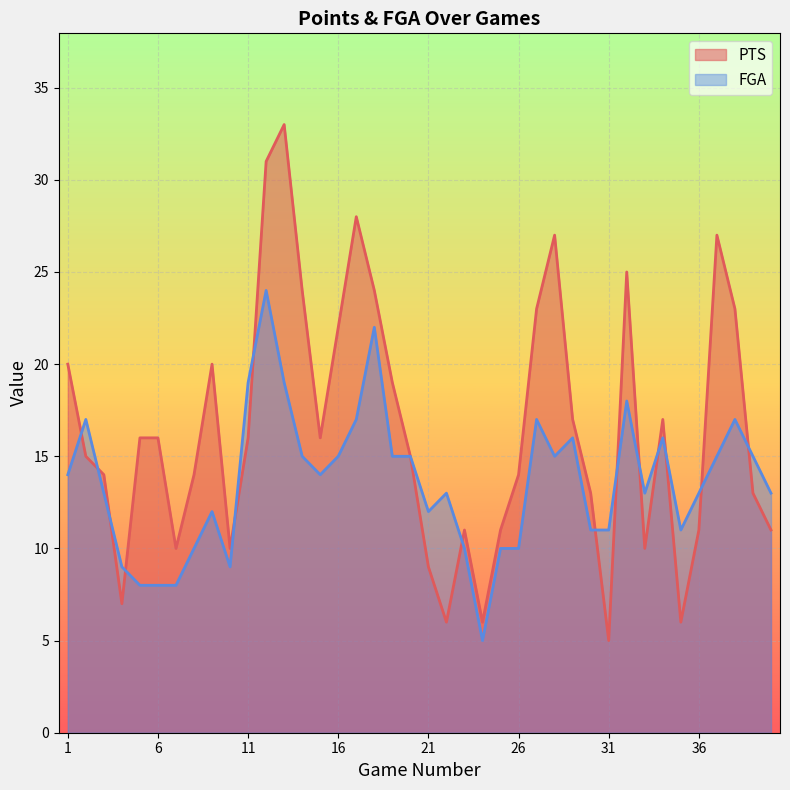

List the series in order of their peak value, highest first.

PTS, FGA